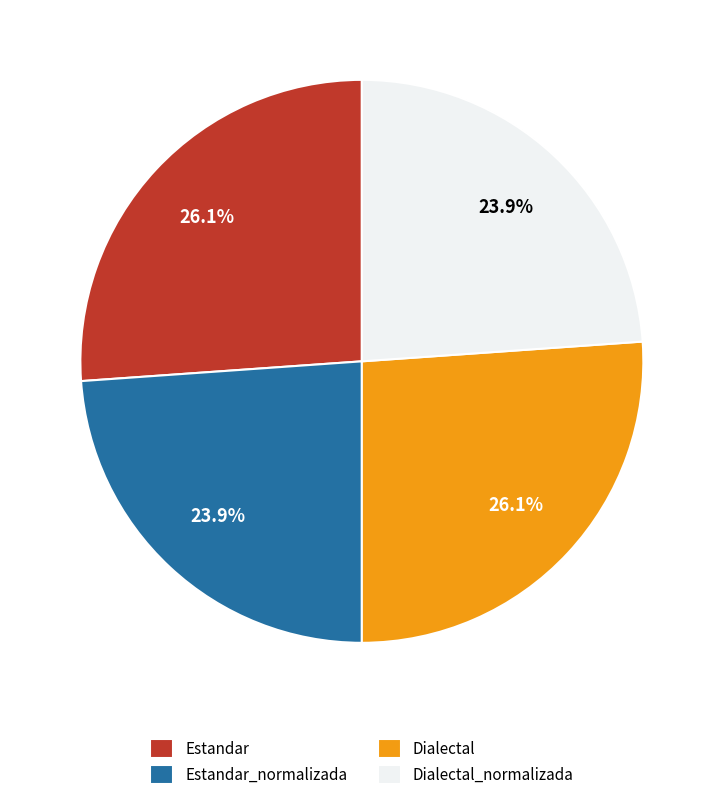

To the nearest percent, what is the combined percentage of Dialectal_normalizada and Estandar_normalizada?

48%